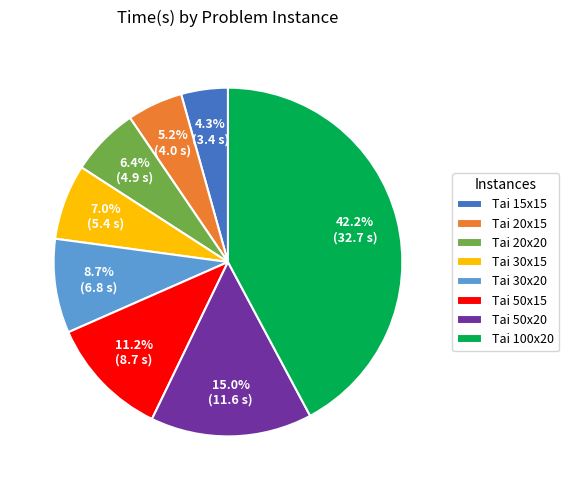

The Tai 50x20 slice represents 15% of the pie. True or false?

True